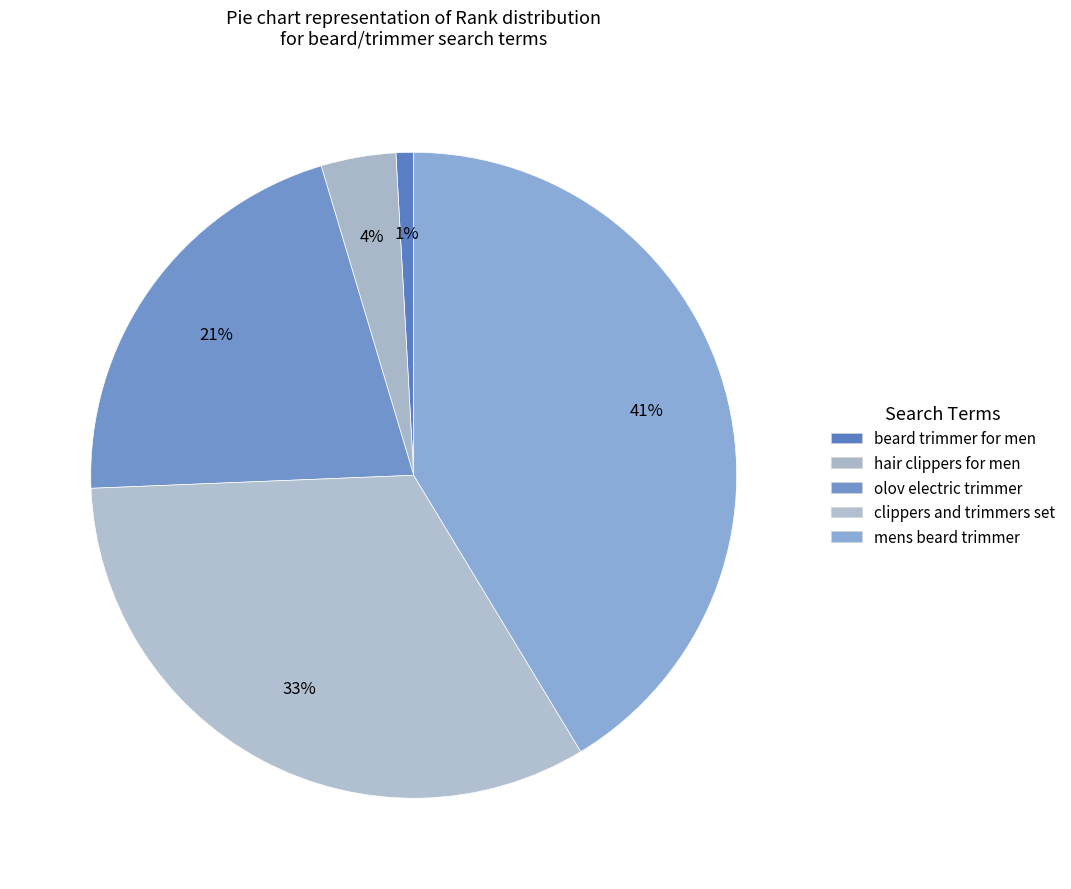

How many slices are in this pie chart?

5